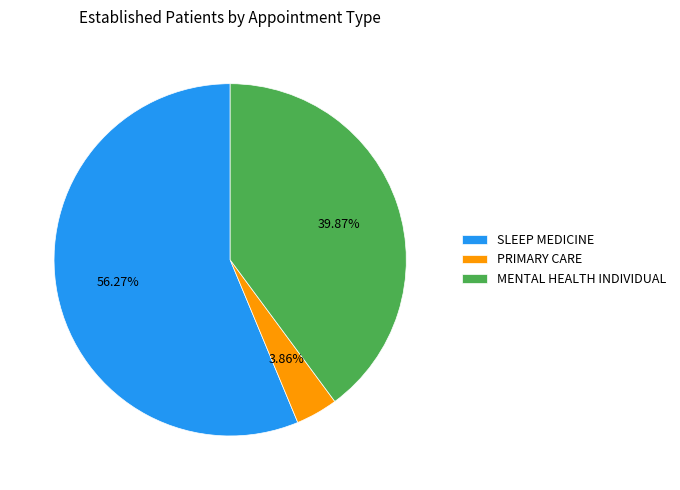

True or false: SLEEP MEDICINE accounts for 45% of the total.

False